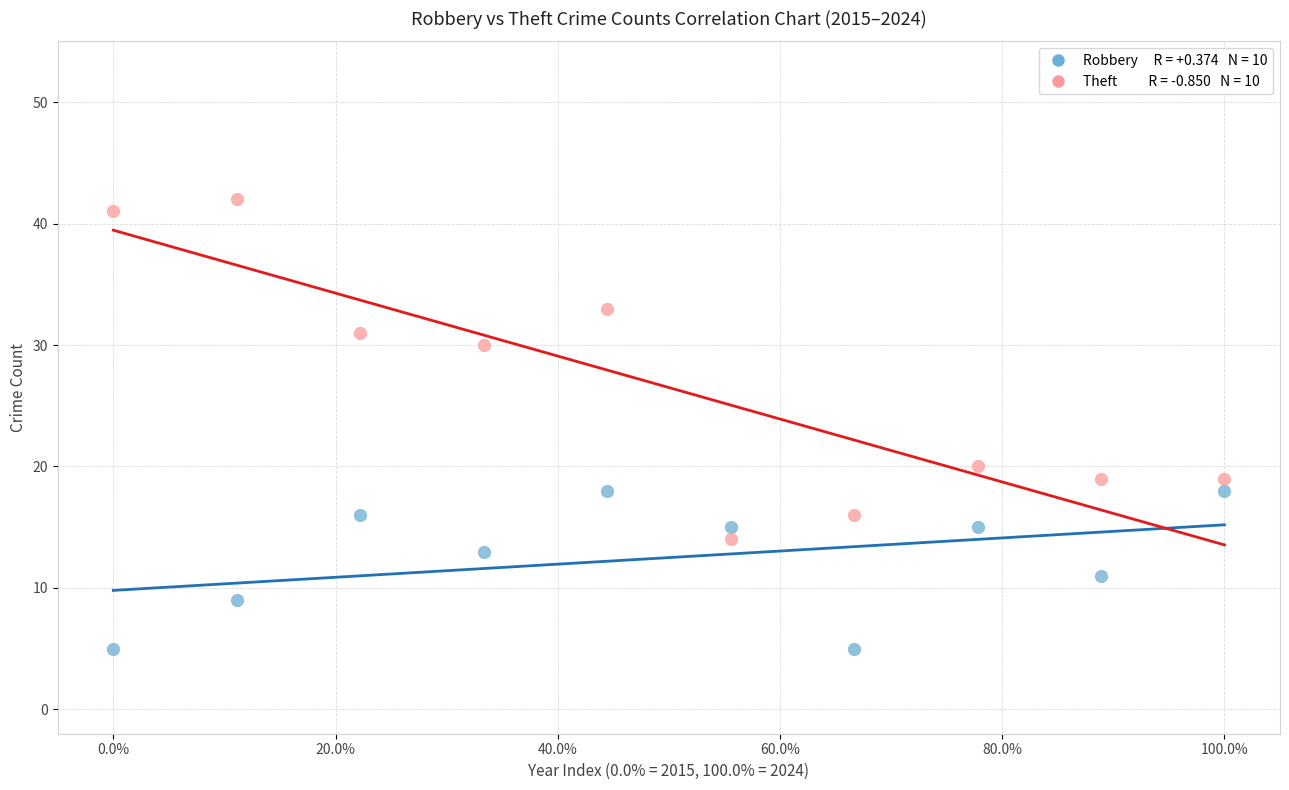

Across all data points, what is the range of Y values (max minus min)?

37